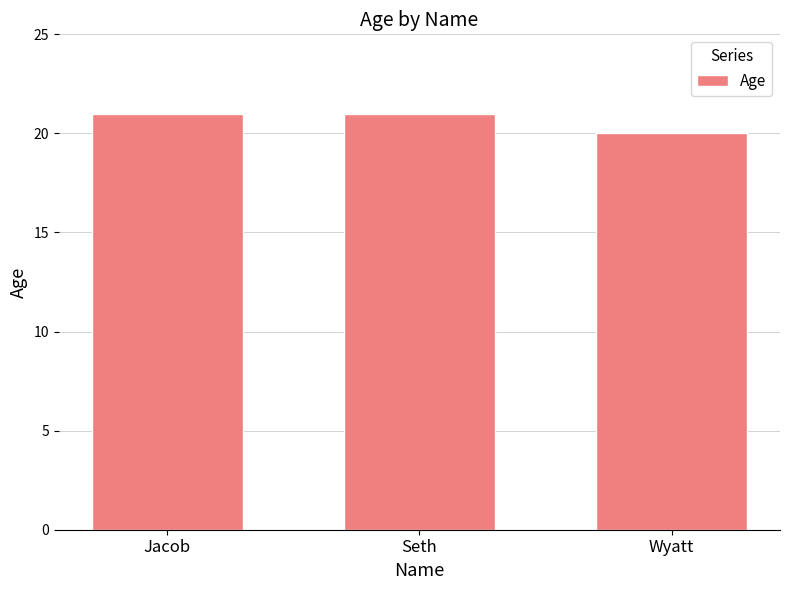

True or false: the data shows 36 at Wyatt.

False